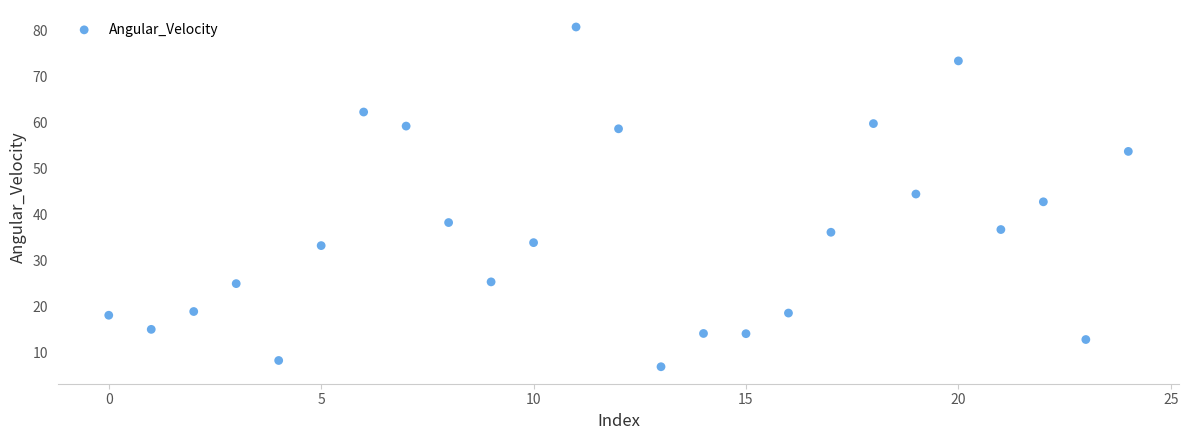

What is the range of Y values (max minus min)?

73.7